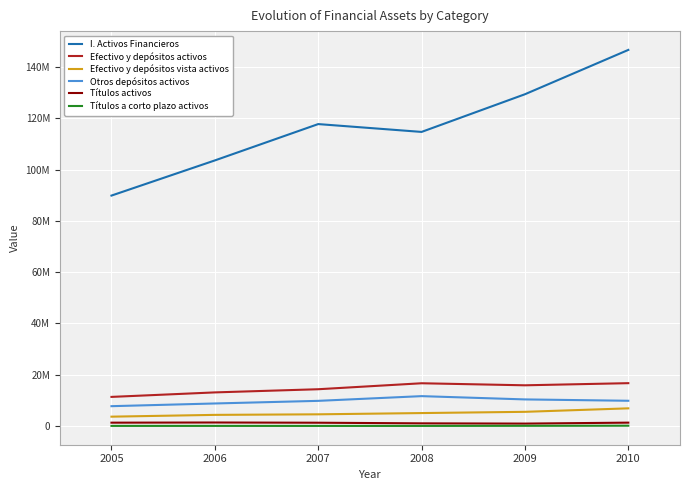

True or false: Títulos activos has more than 0 points higher than both neighbors.

True